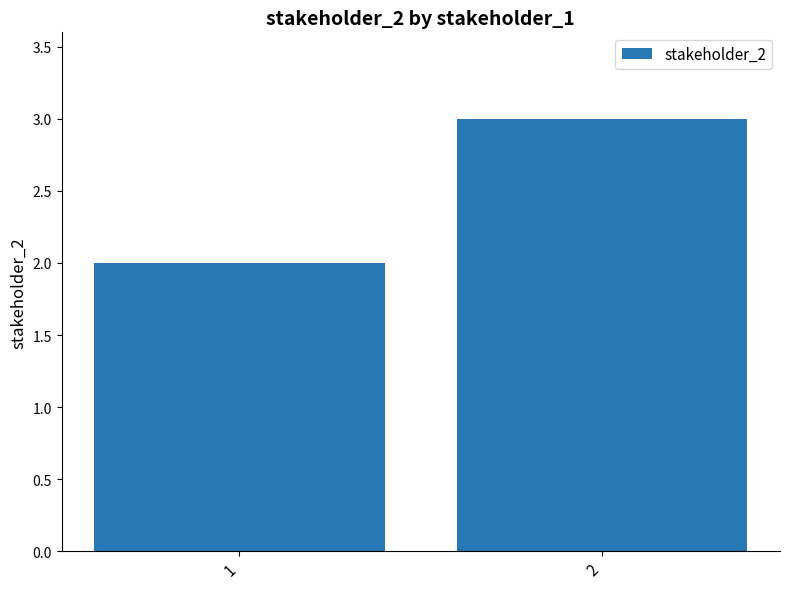

The chart shows a value of 1 at 2. True or false?

False